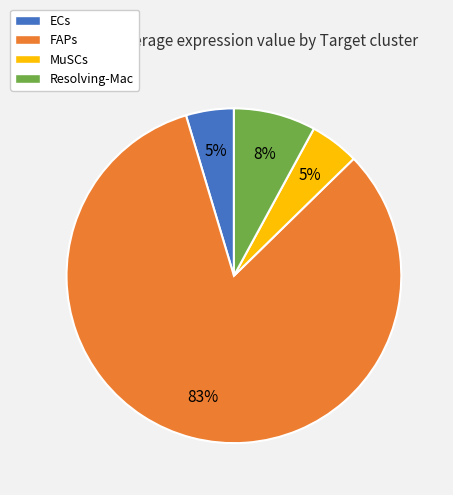

Which has a higher value, MuSCs or FAPs?

FAPs